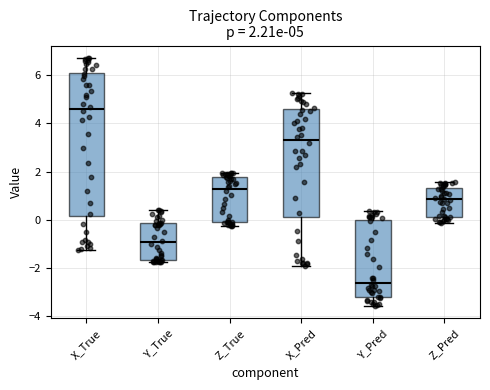

Which box is the tallest, from its lower edge to its upper edge?

X_True